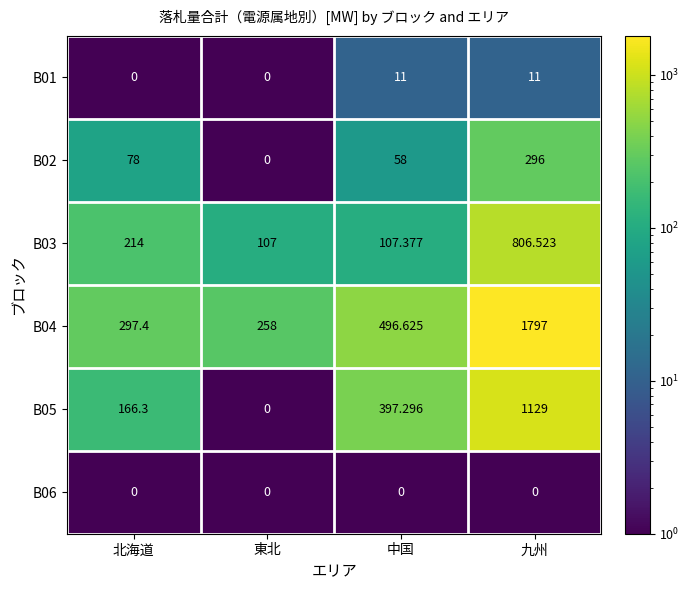

List the labels in order of B02 value, largest first.

九州, 北海道, 中国, 東北